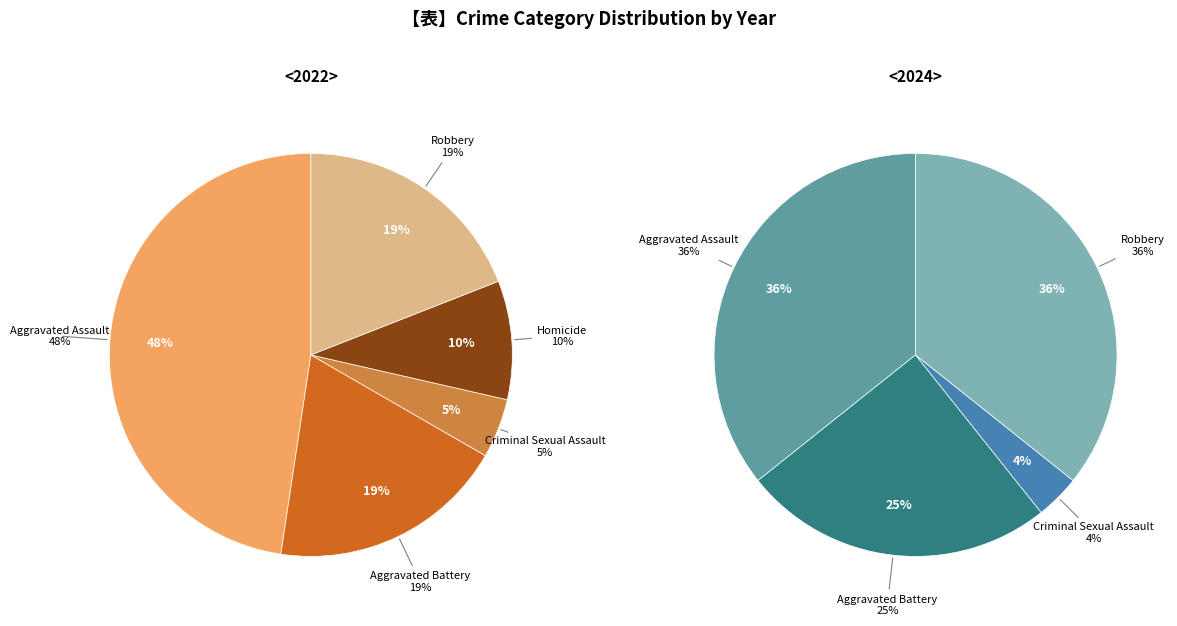

Is there a majority slice in this chart?

No